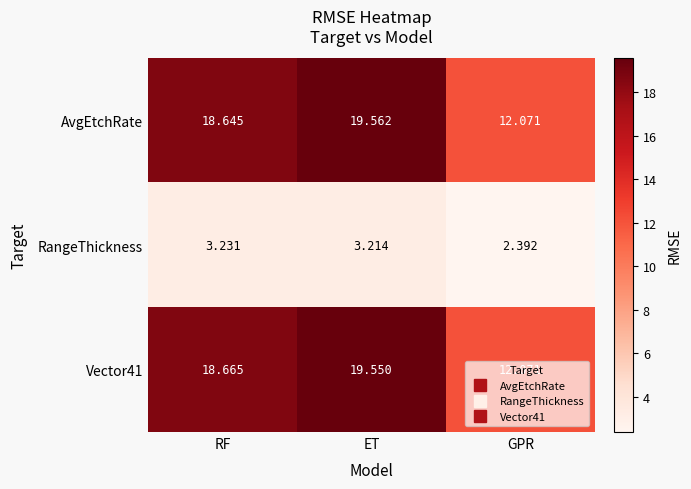

Is the value of RangeThickness at RF greater than the value of AvgEtchRate at RF?

No